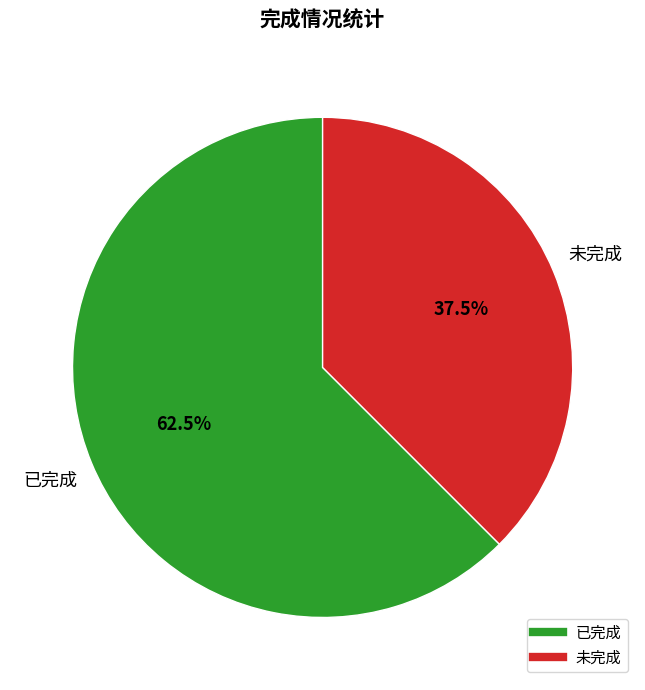

Is there any slice that represents more than half of the pie?

Yes